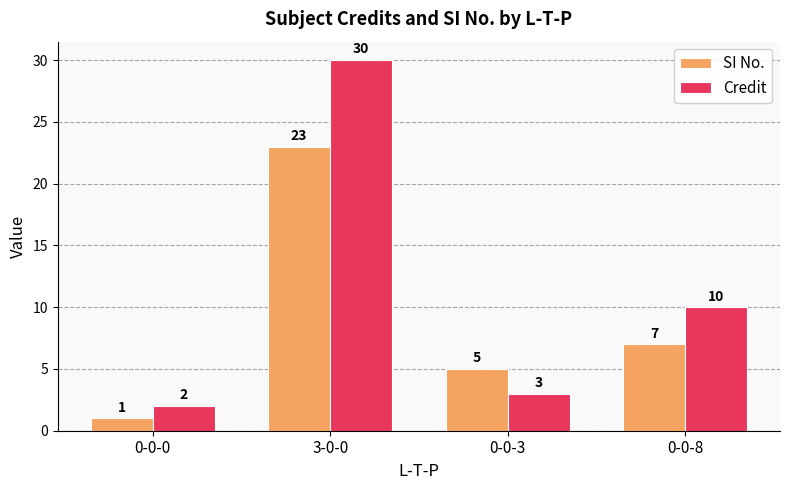

Reading right to left, list all the values displayed in this chart.

SI No.: 7	5	23	1
Credit: 10	3	30	2